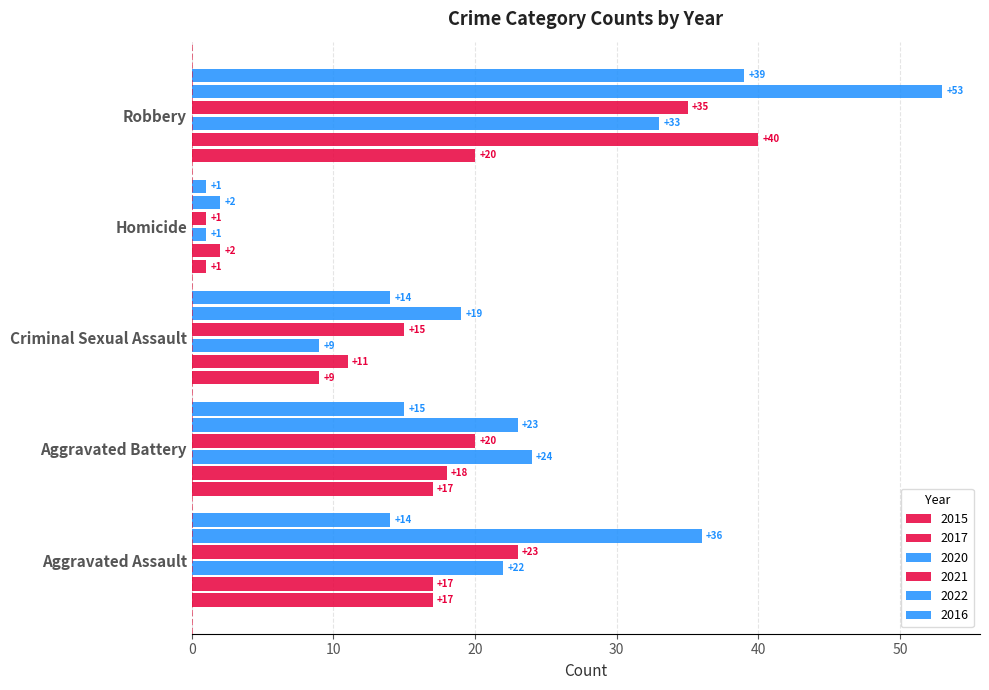

How many data points does each series have?

5